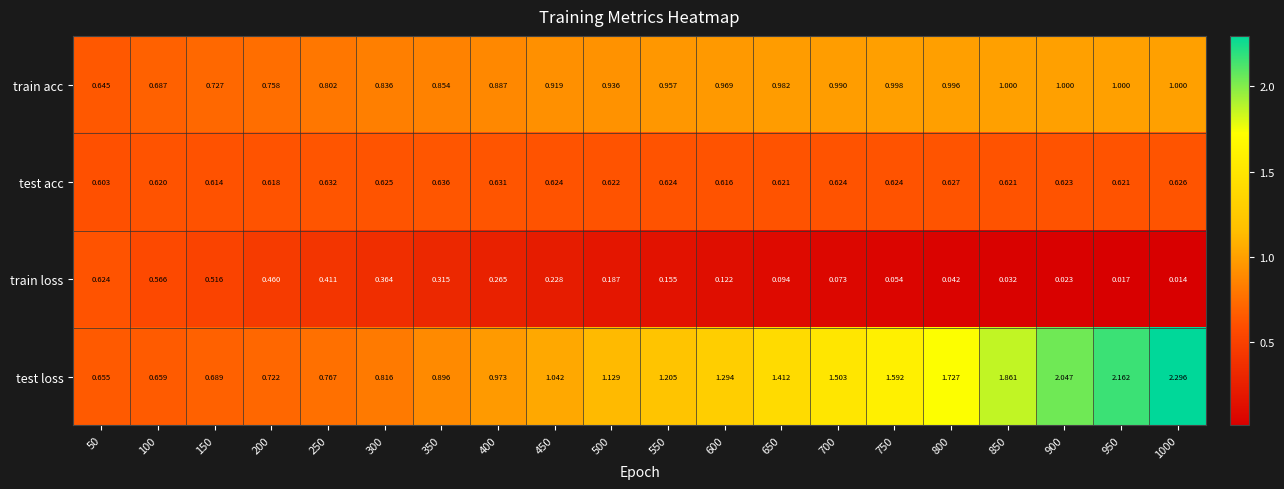

Which series has the widest spread of values?

test loss